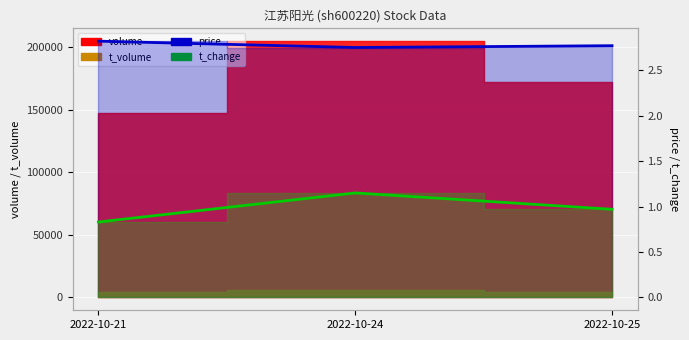

What is the value of the t_change point at the 1st from the left?

0.8